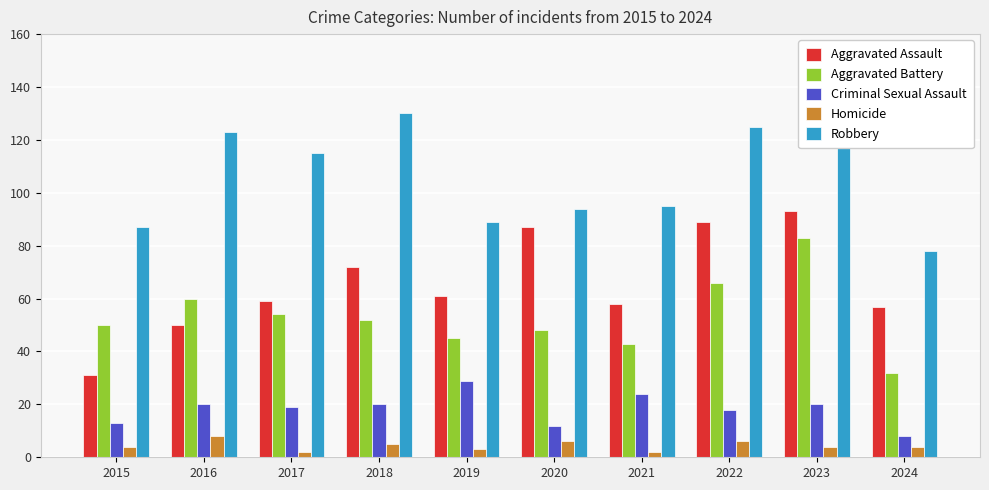

What is the sum of the Homicide values at 2019 and 2018?

8